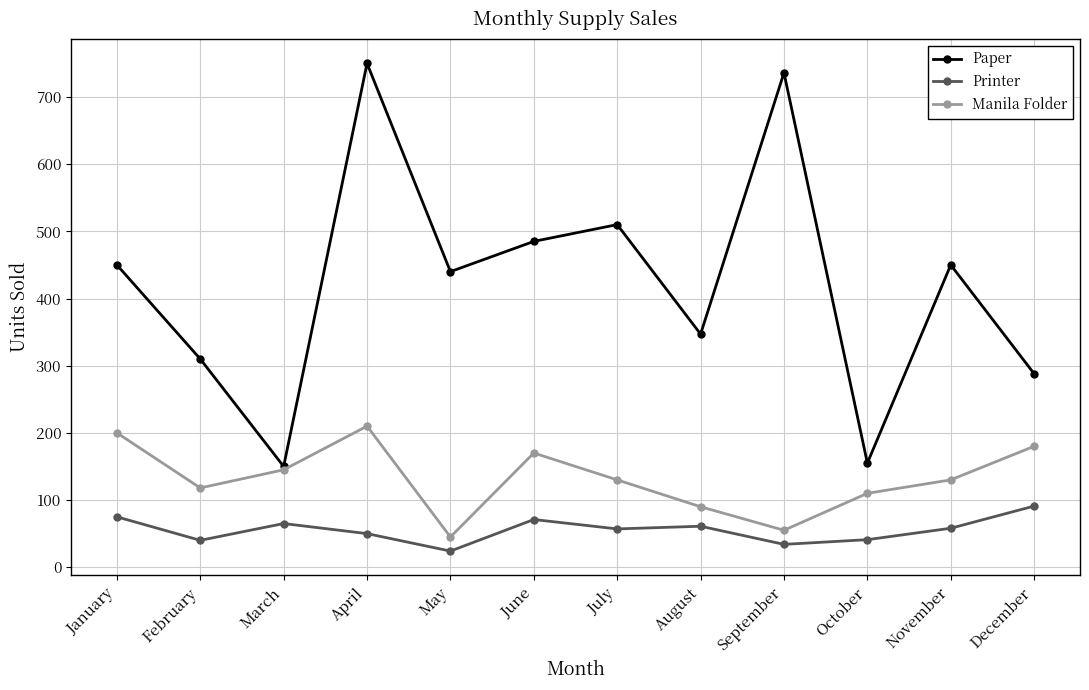

Rank the series by their average value, from lowest to highest.

Printer, Manila Folder, Paper